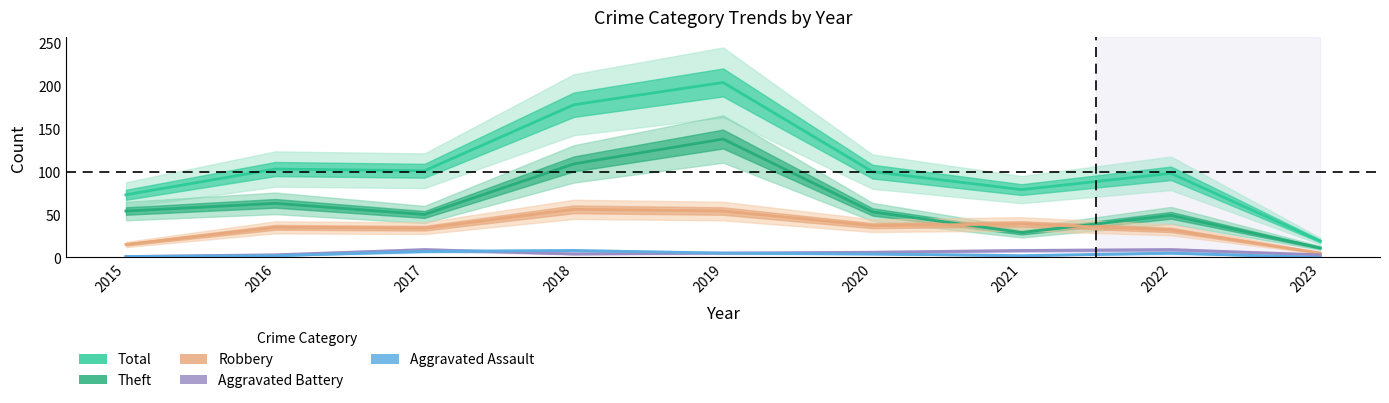

True or false: Total has a value of 204 at 2019.

True